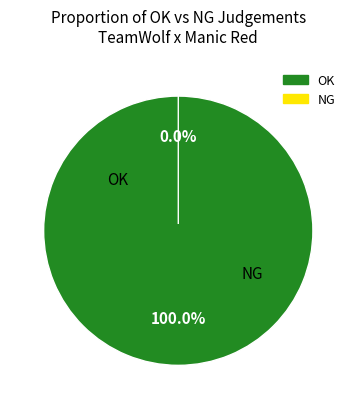

Which category has the smallest portion of the pie?

NG